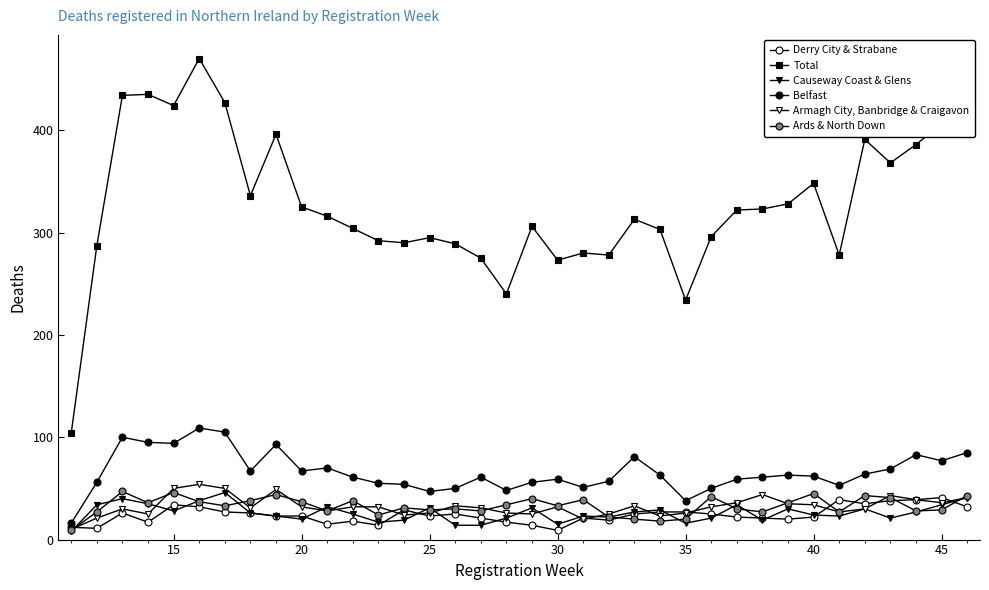

True or false: Total and Ards & North Down cross at least once.

False